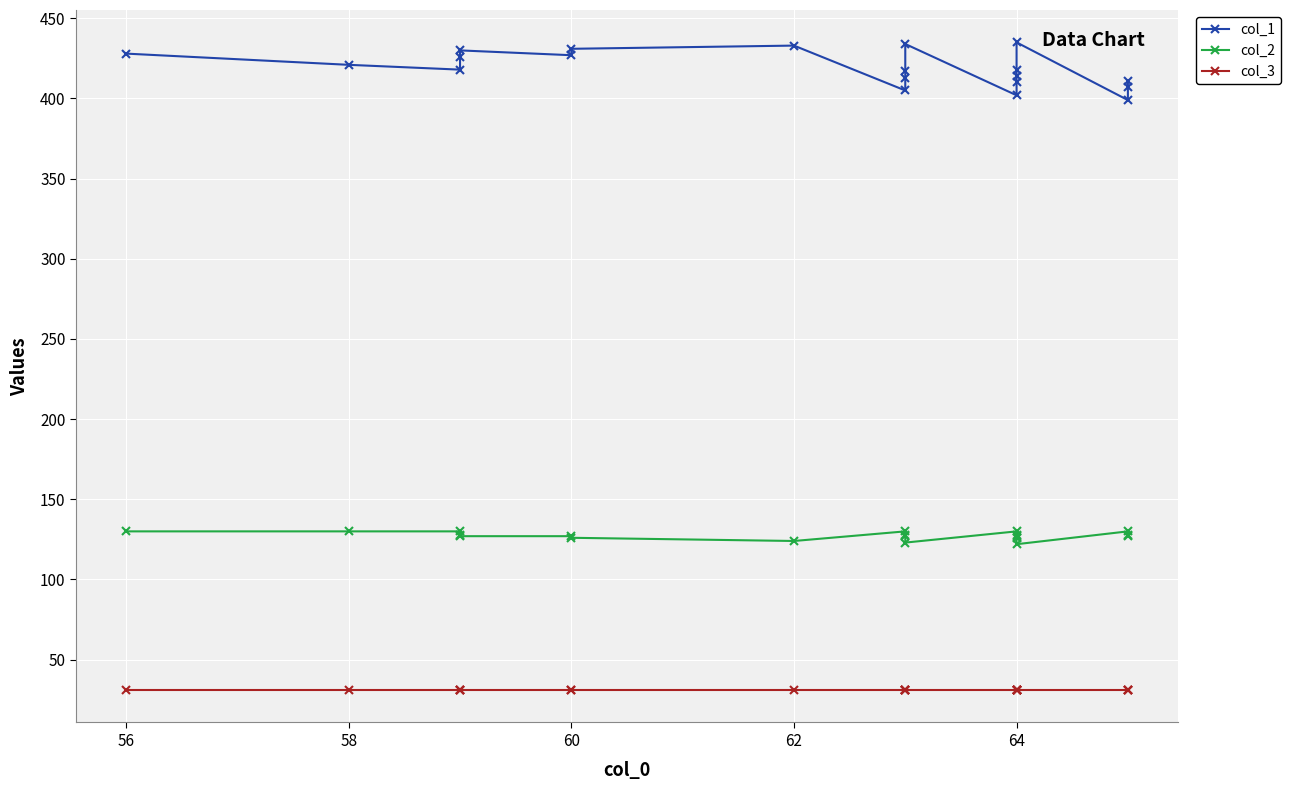

At how many categories does at least one series exceed 123?

20